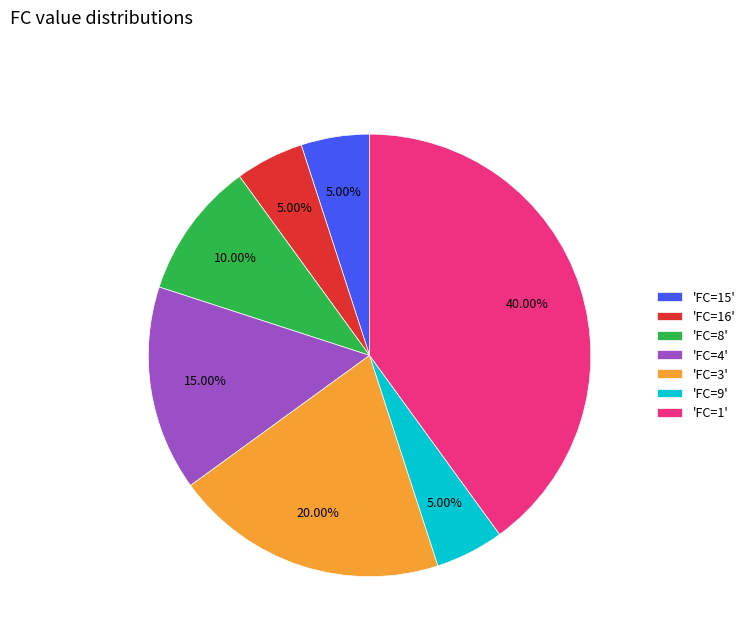

Is the sum of 'FC=15' and 'FC=1' greater than half?

No